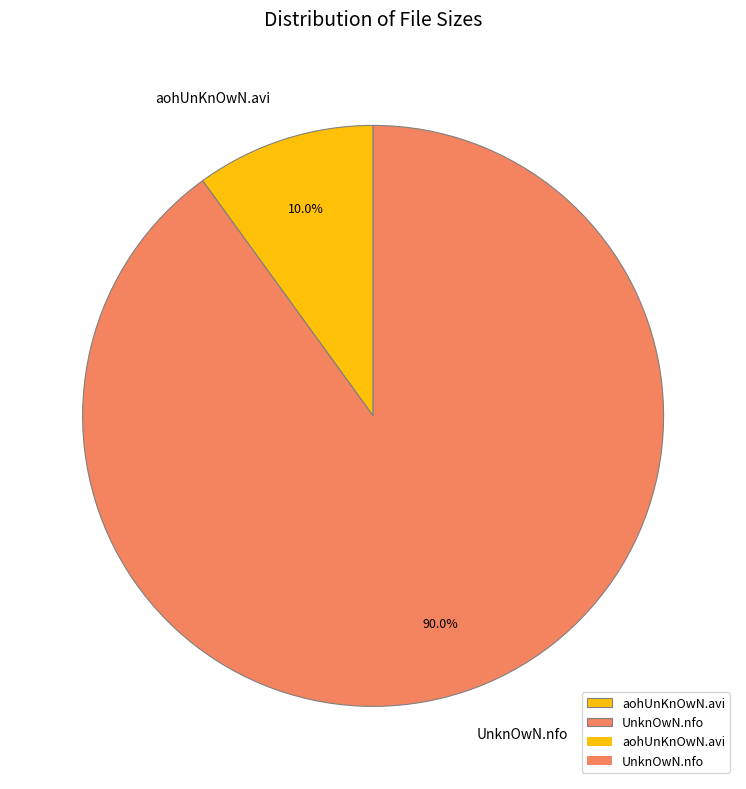

Which has a higher value, aohUnKnOwN.avi or UnknOwN.nfo?

UnknOwN.nfo